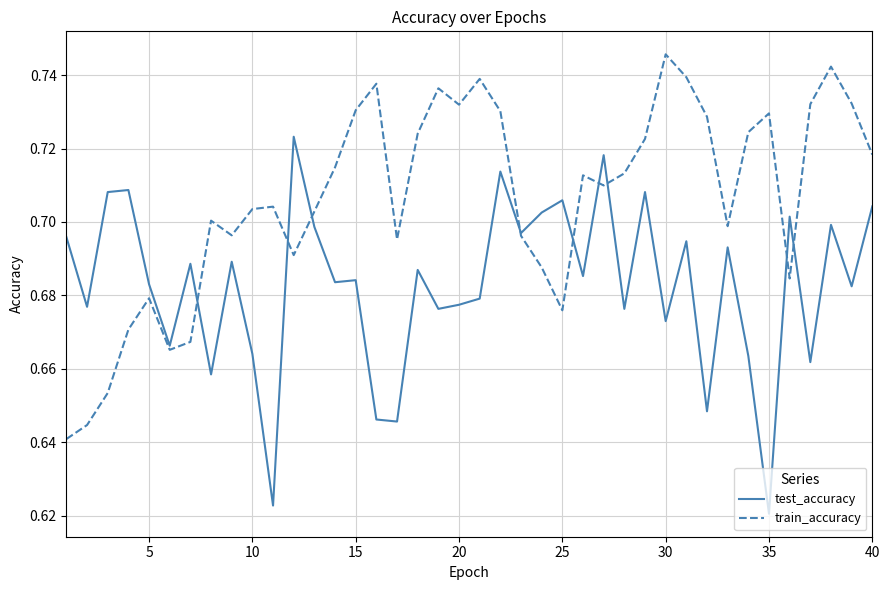

List the series in order of their peak value, lowest first.

test_accuracy, train_accuracy